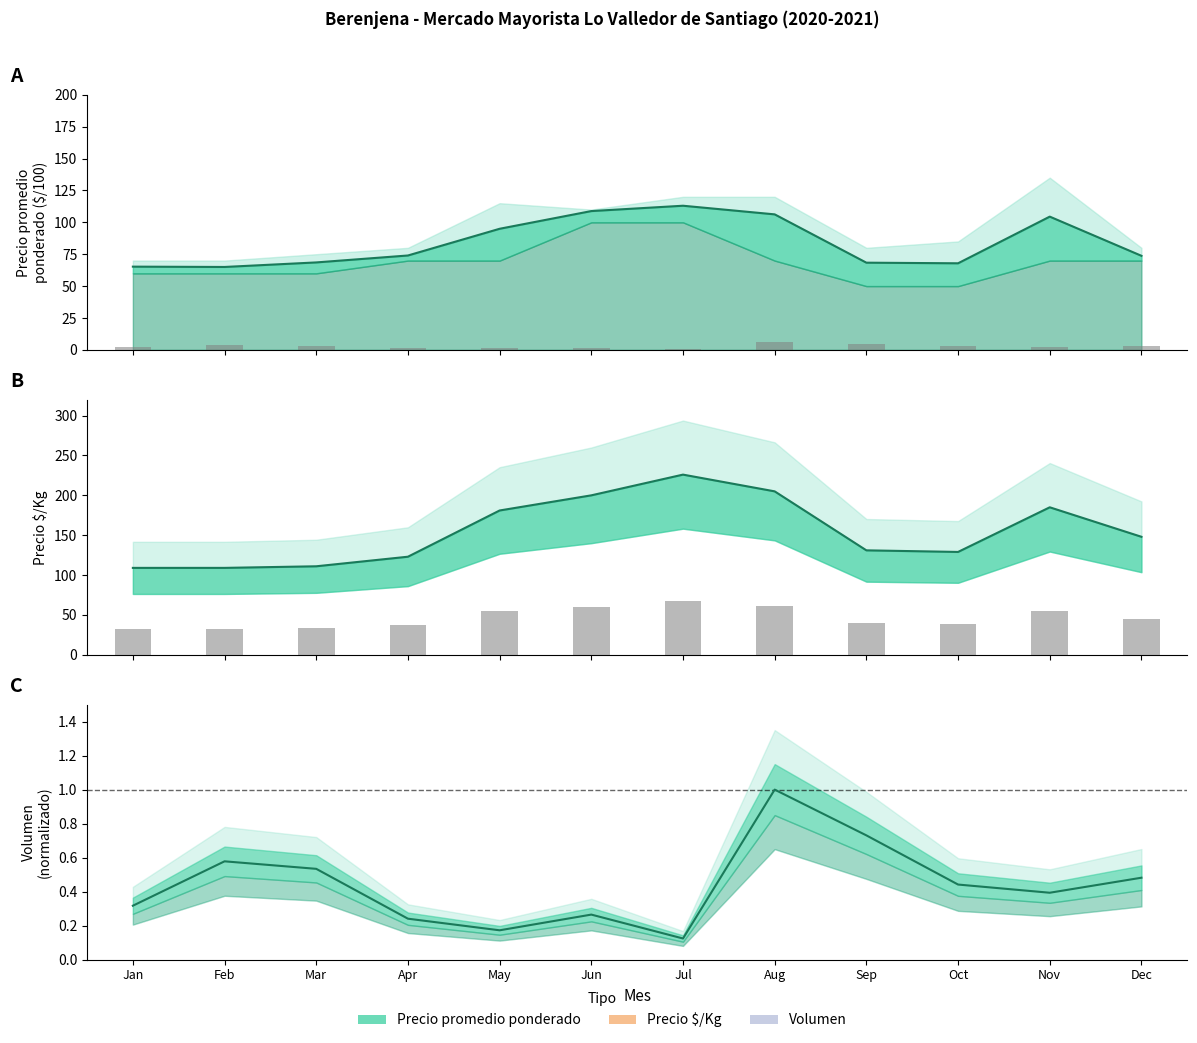

List the labels in order of value, smallest first.

Jan, Feb, Mar, Apr, Oct, Sep, Dec, May, Nov, Jun, Aug, Jul